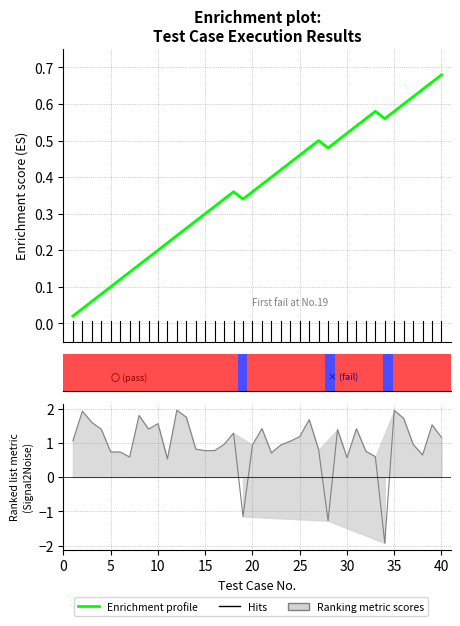

What is the value of the 22nd point from the left?

0.4